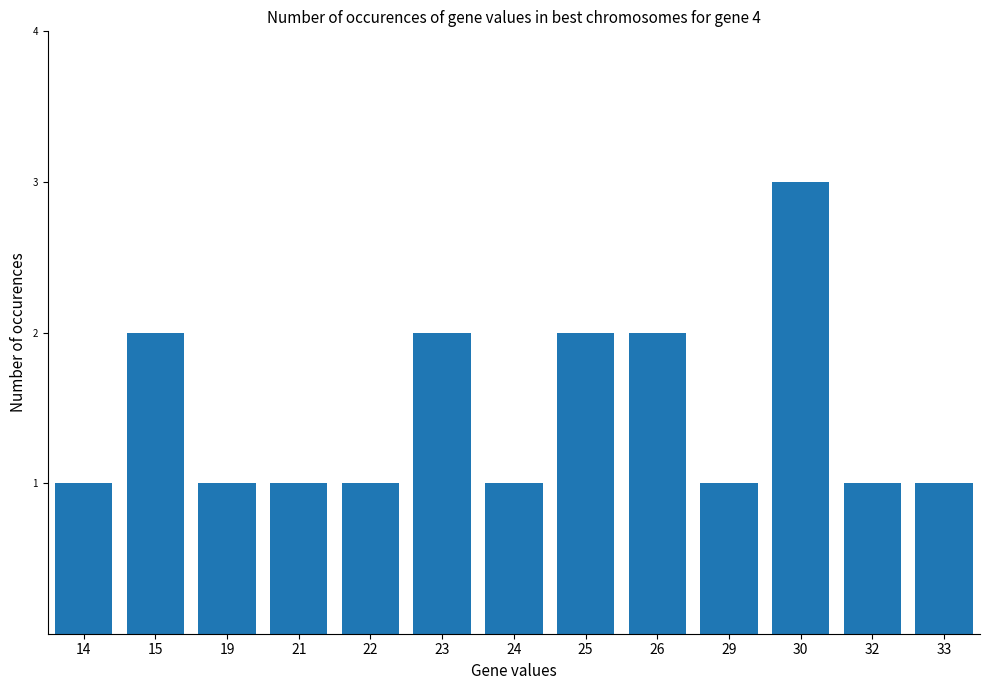

What is the value of the 8th bar from the left?

2